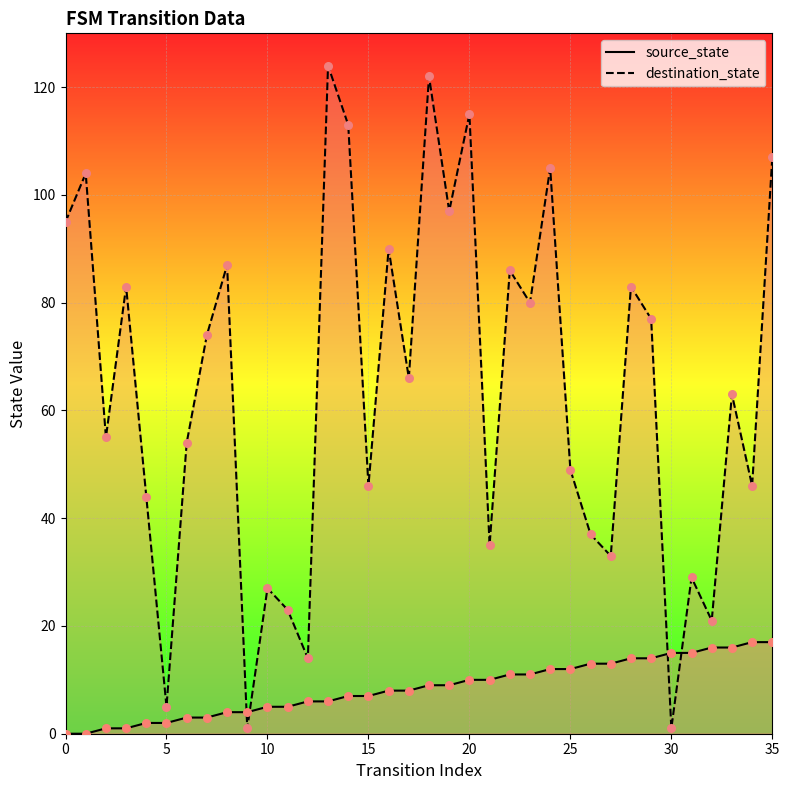

What are all the series names shown in the legend?

source_state, destination_state